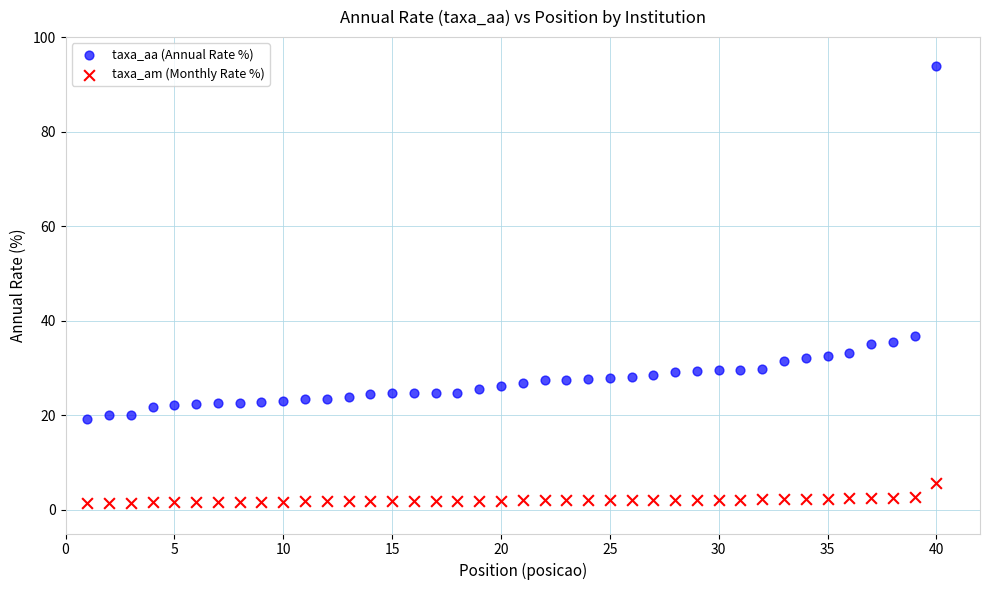

Which series reaches the minimum Y coordinate?

taxa_am (Monthly Rate %)